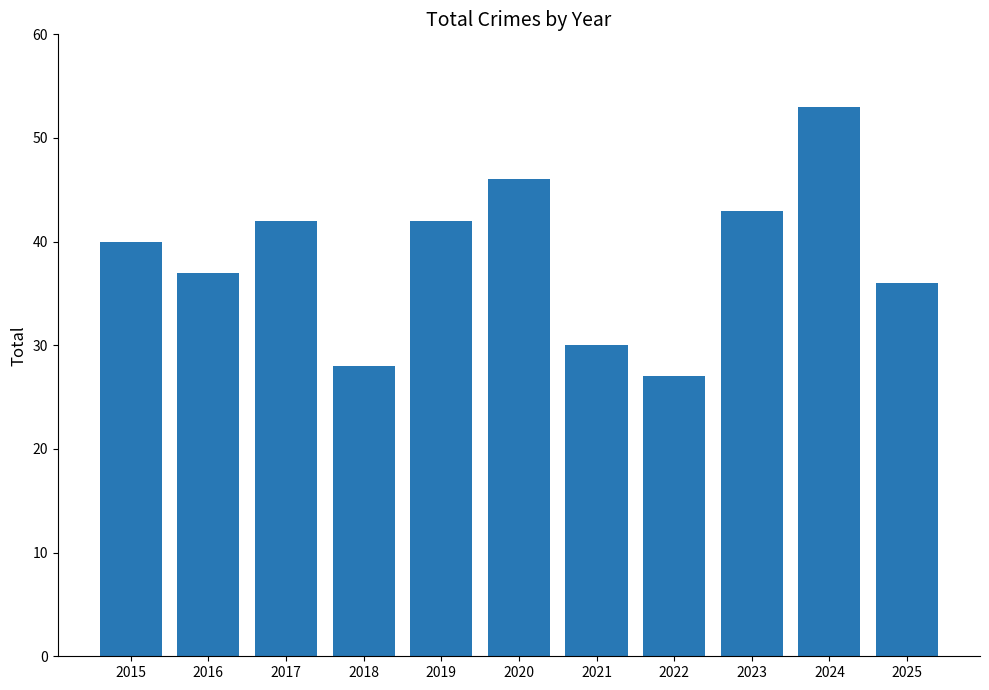

The chart shows a value of 46 at 2020. True or false?

True